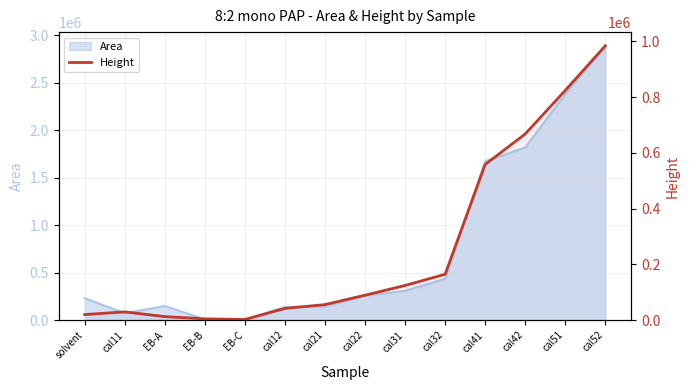

Which label corresponds to the largest value in the chart?

cal52